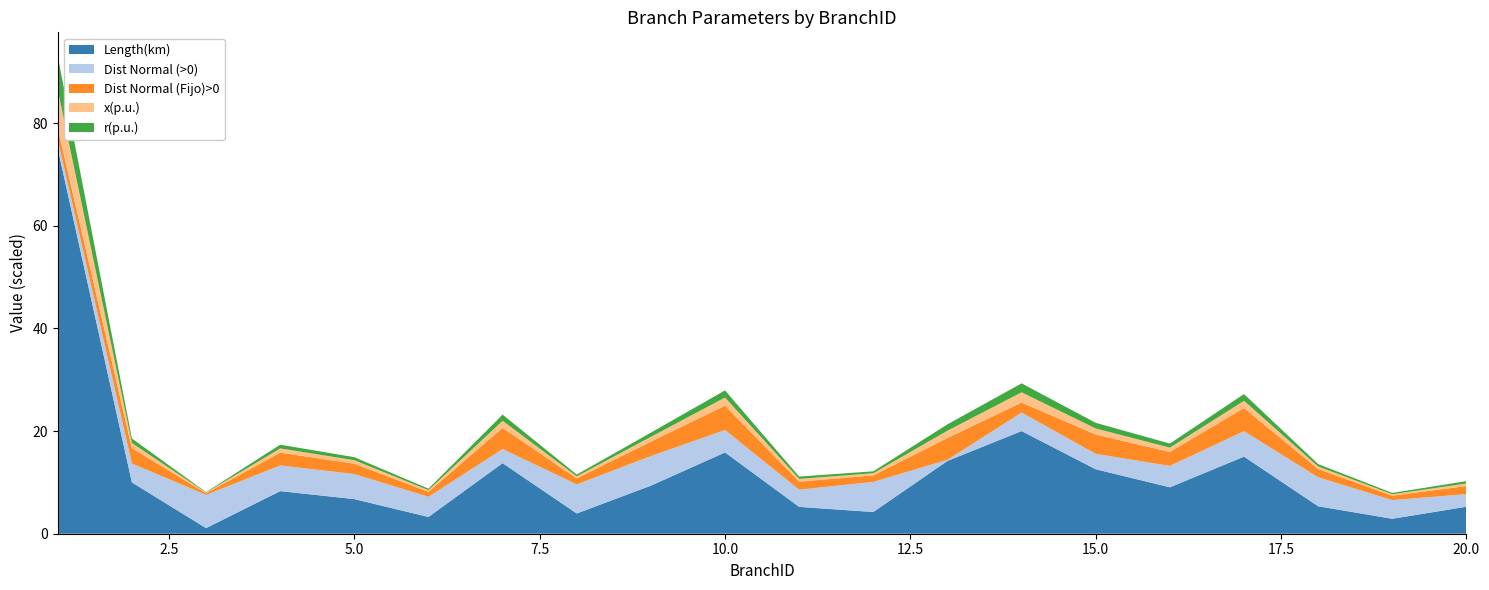

True or false: Length(km) has a value of 5.3 at 20.0.

True